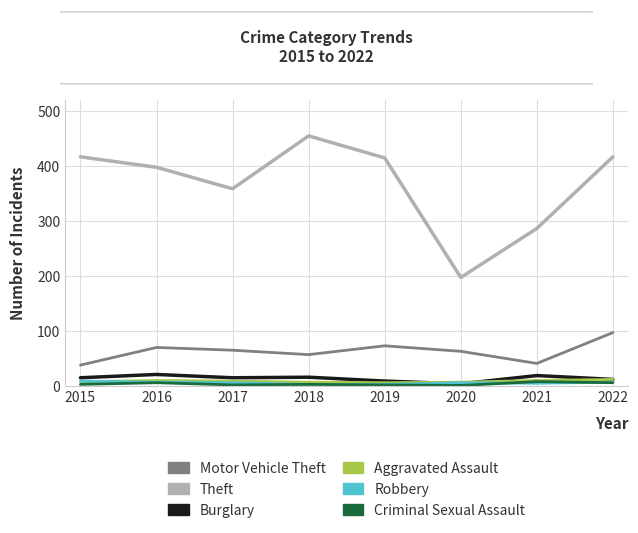

What is the total value across all series at 2020?

278